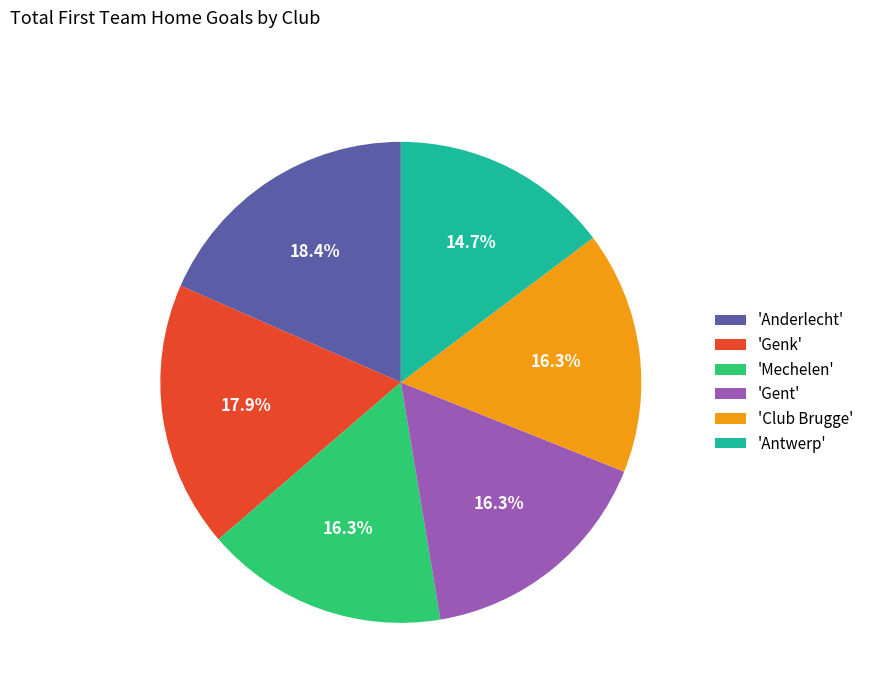

What is the largest slice in the pie chart?

'Anderlecht'